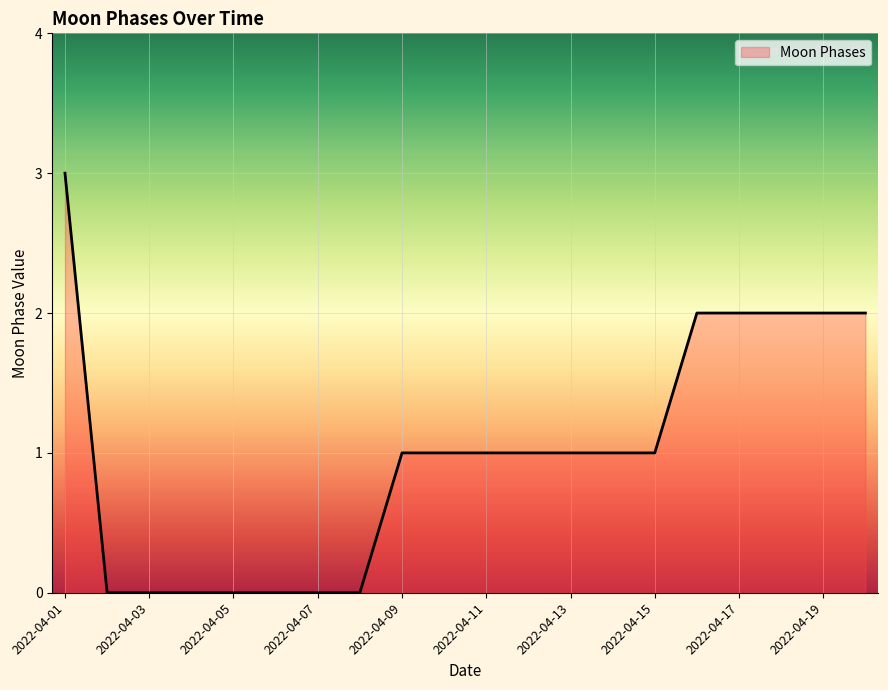

What is the maximum value shown in the chart?

3